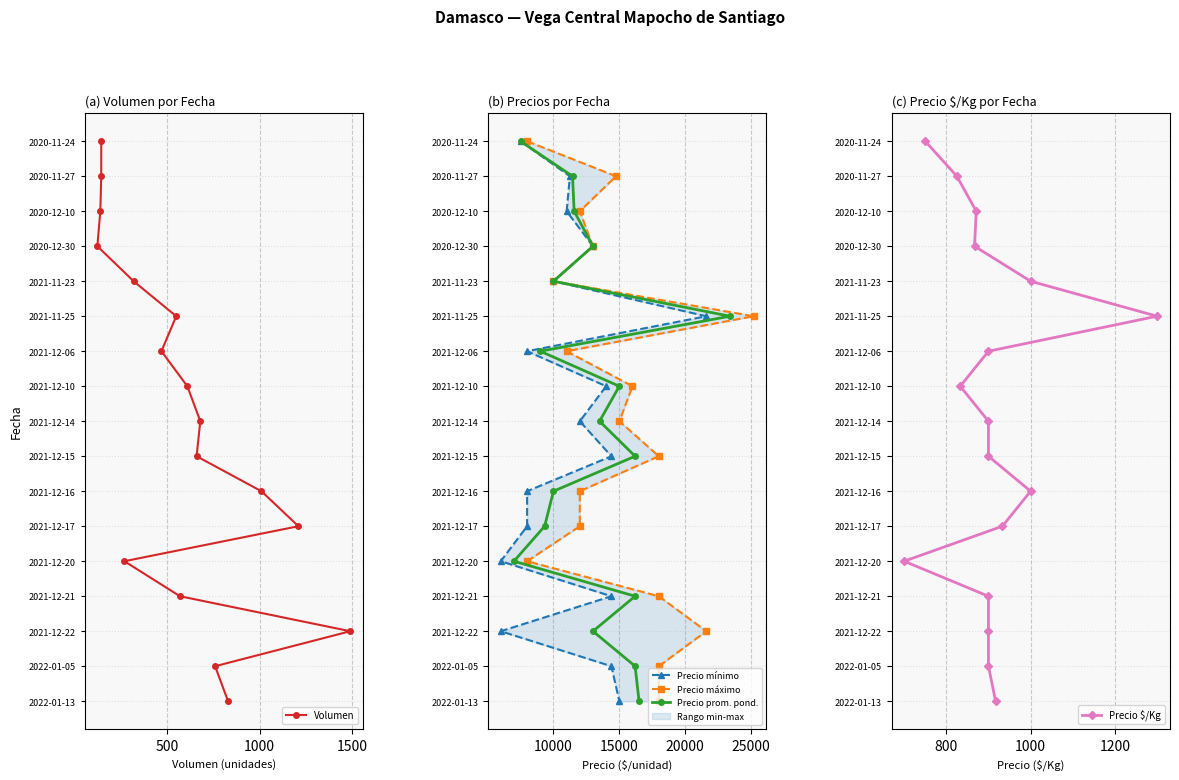

True or false: Precio máximo and Precio mínimo intersect in this chart.

False